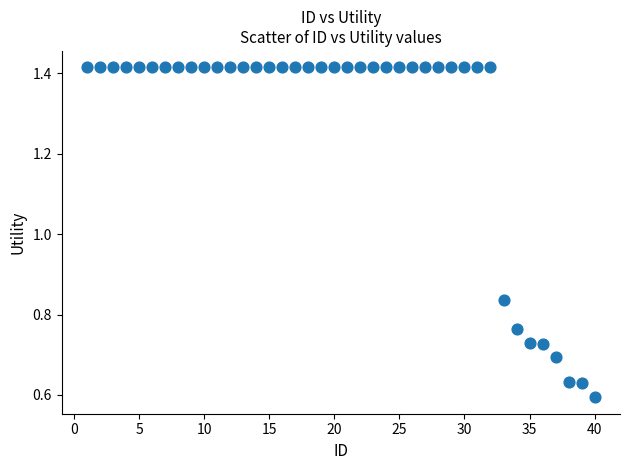

What is the range of X values (max minus min)?

39.0